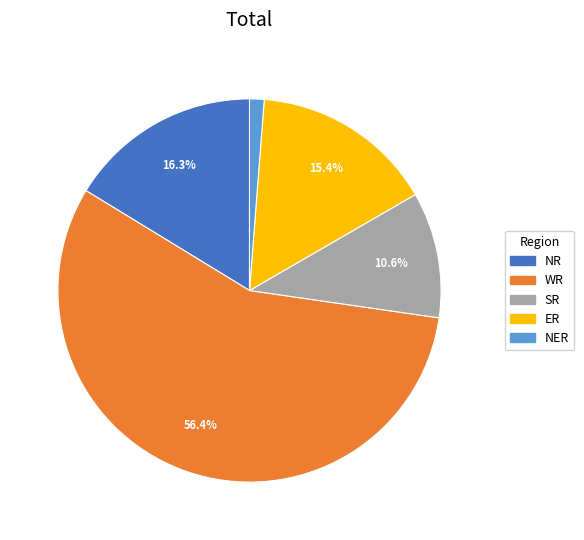

To the nearest percent, what is the difference between the WR and ER slice percentages?

41%